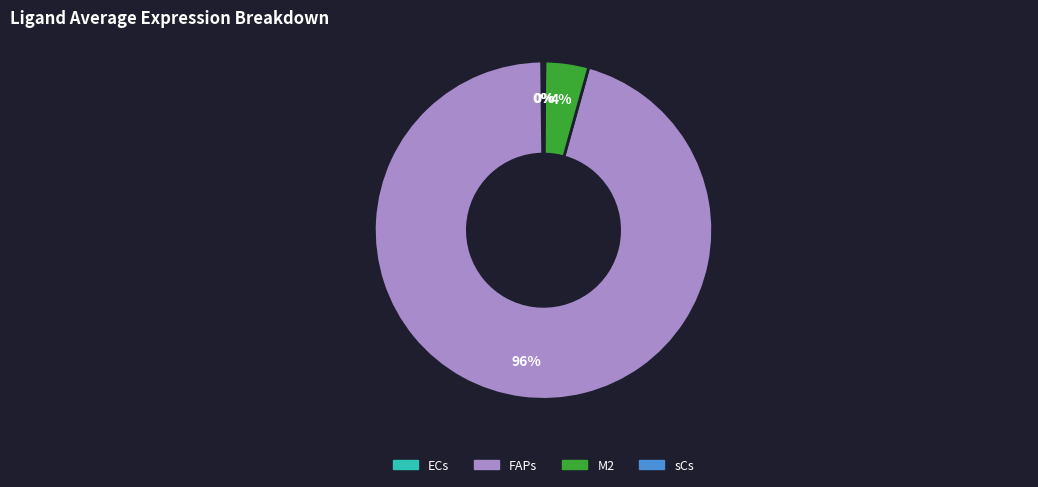

To the nearest percent, what is the average slice percentage?

25%